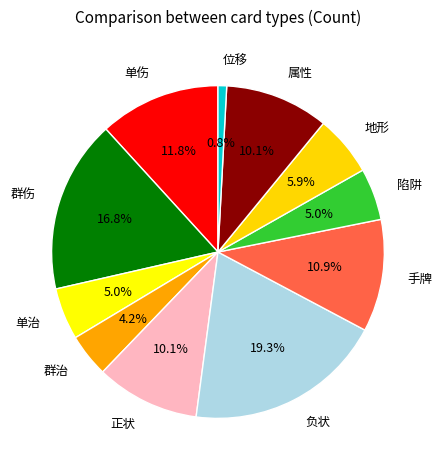

Which slice is the smallest?

位移